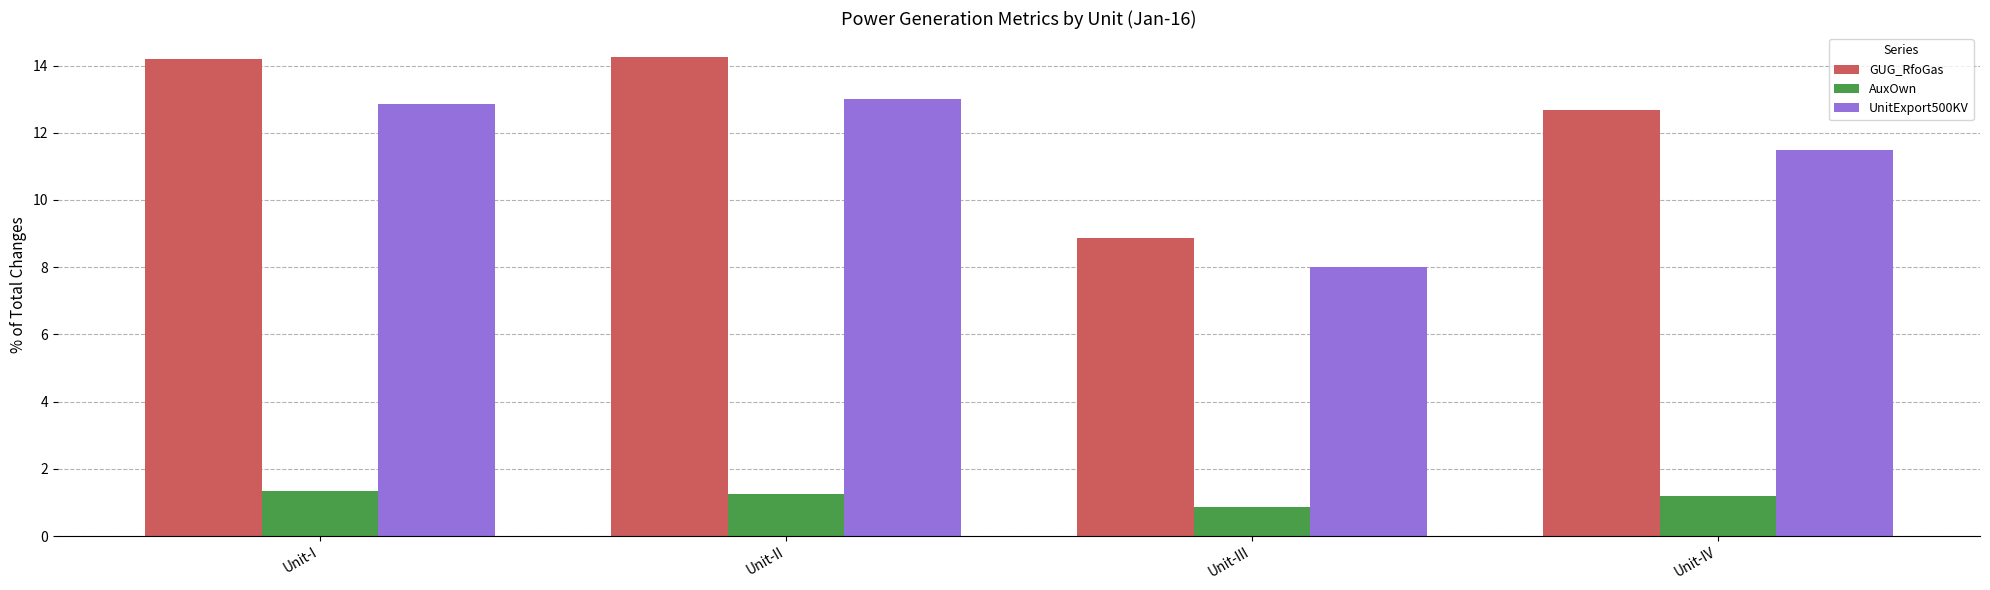

Which series has the largest total across all categories?

GUG_RfoGas